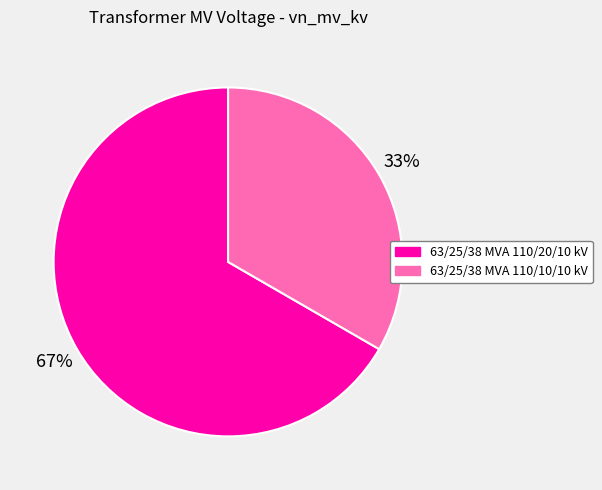

What percentage is the 63/25/38 MVA 110/20/10 kV slice, to the nearest percent?

67%